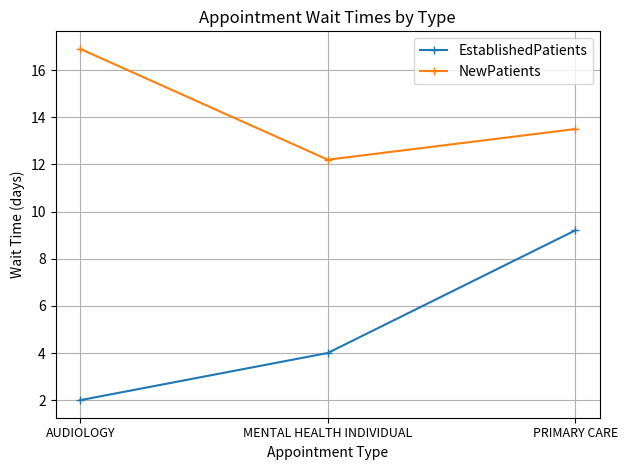

What is the lowest value of the NewPatients series?

12.2